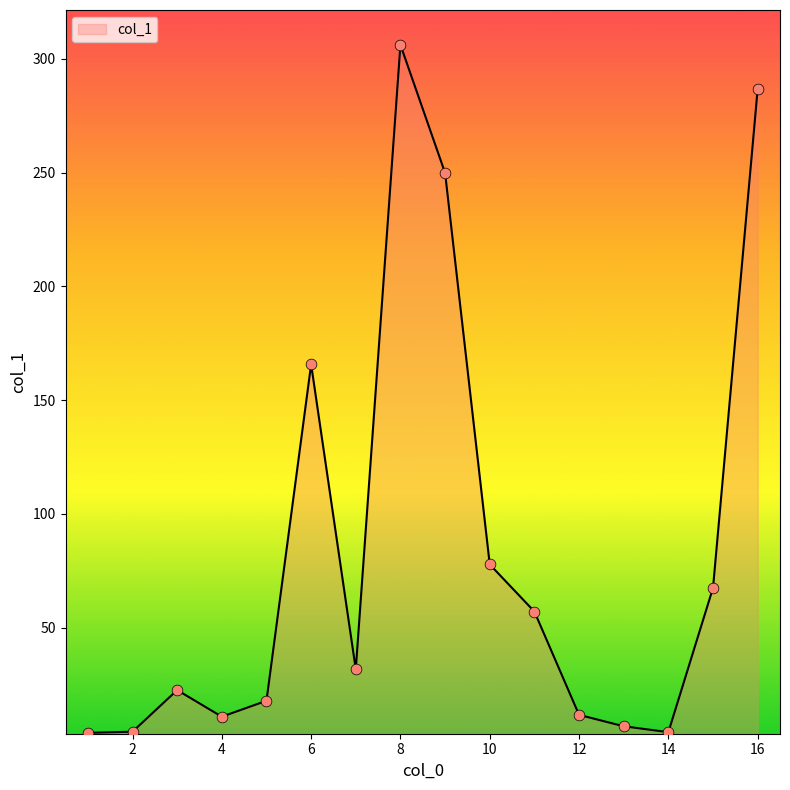

What is the difference between the maximum and minimum values?

302.3